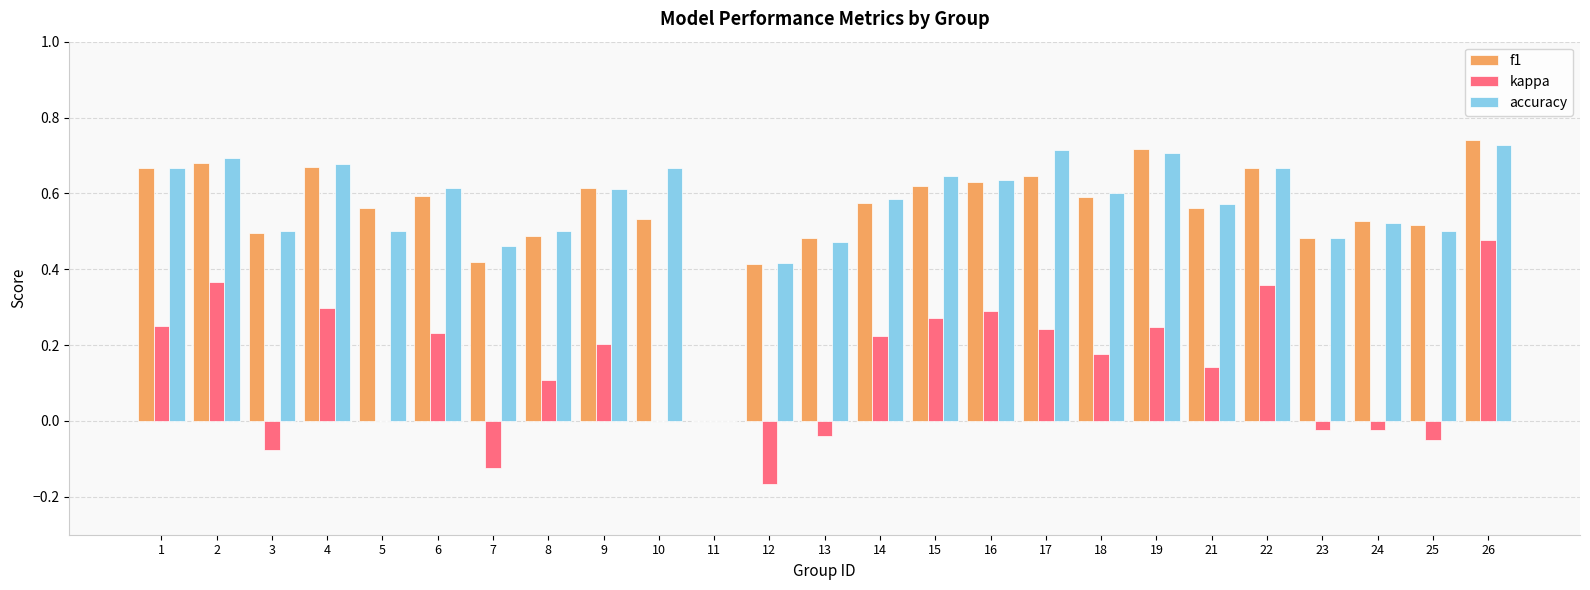

At which category is the sum across all series the highest?

26